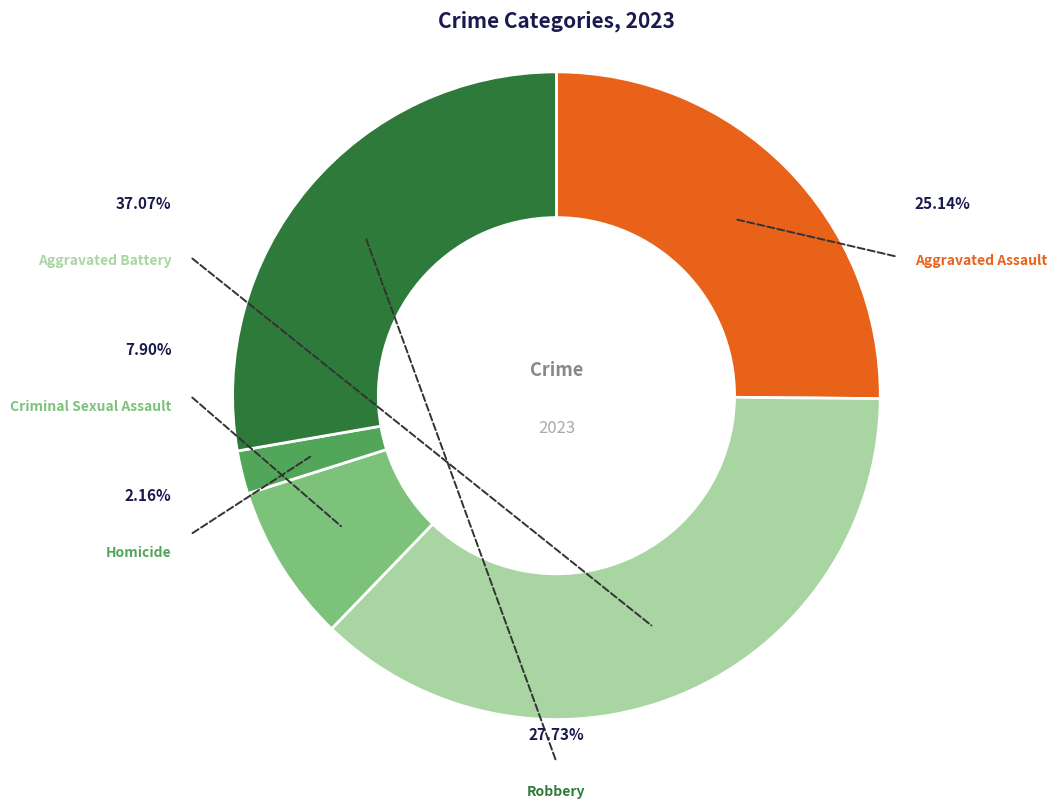

Approximately how many times larger is the value at Aggravated Battery compared to Aggravated Assault?

1.5